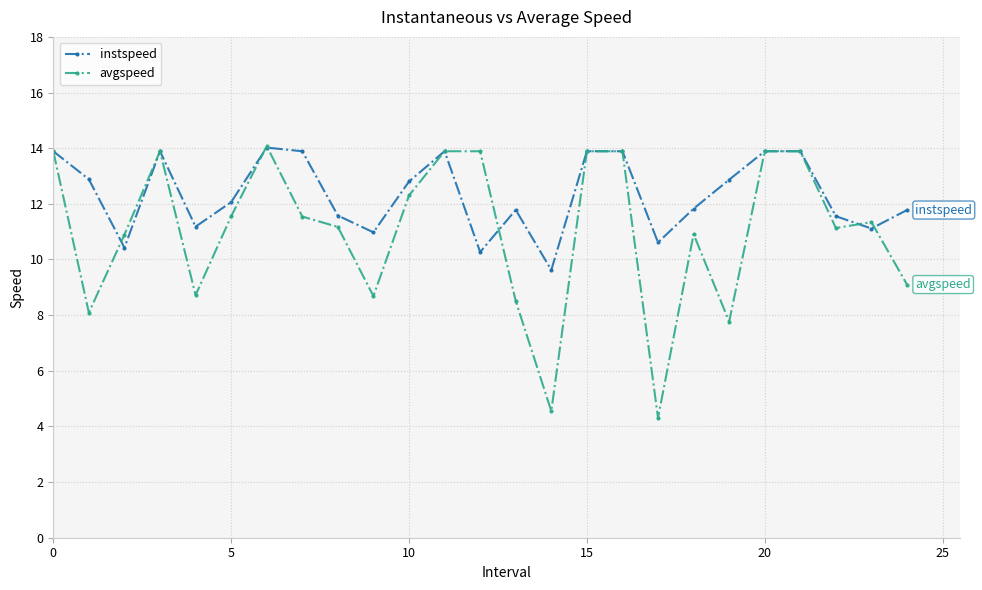

Does the chart have visible grid lines?

Yes